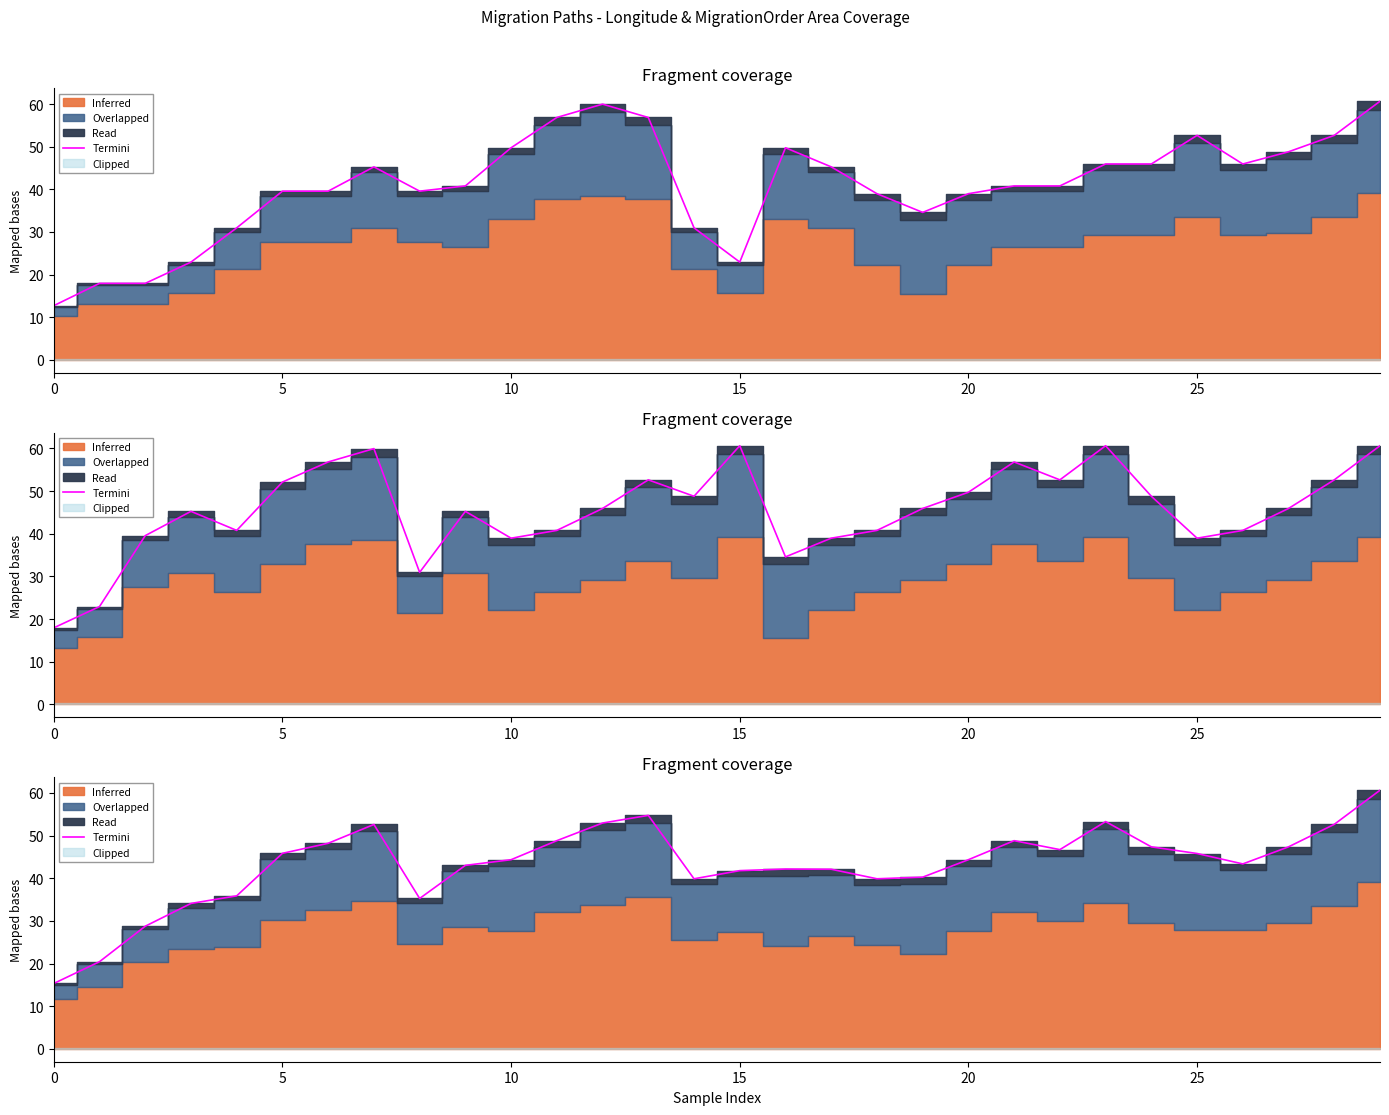

Where is the data nearest to the value 37?

20